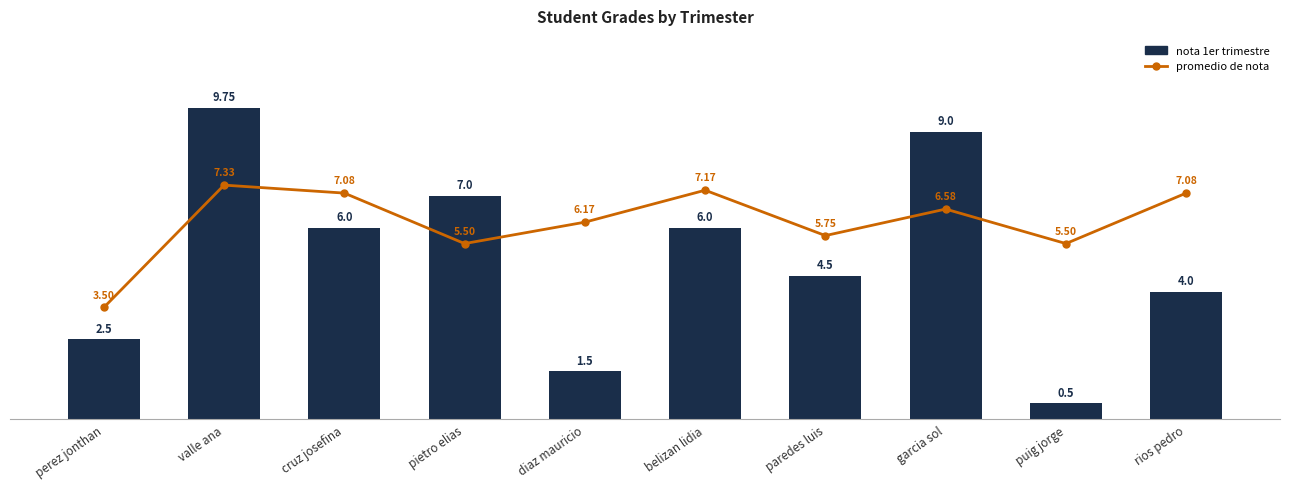

What is the label of the 6th bar from the right?

diaz mauricio